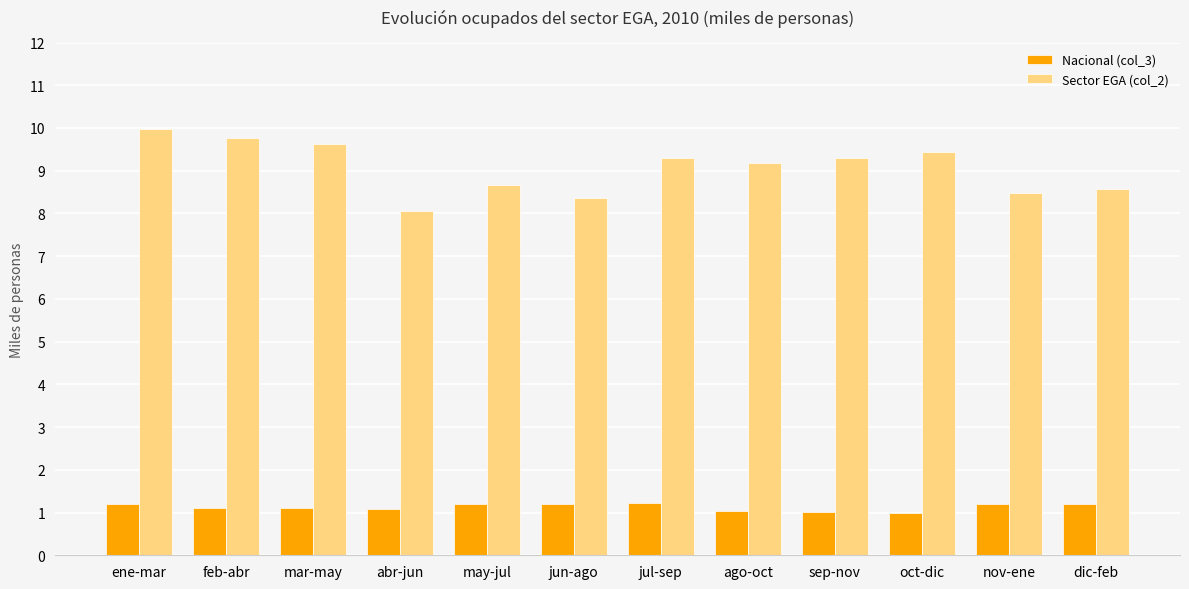

True or false: Sector EGA (col_2) has a value of 9.8 at feb-abr.

True